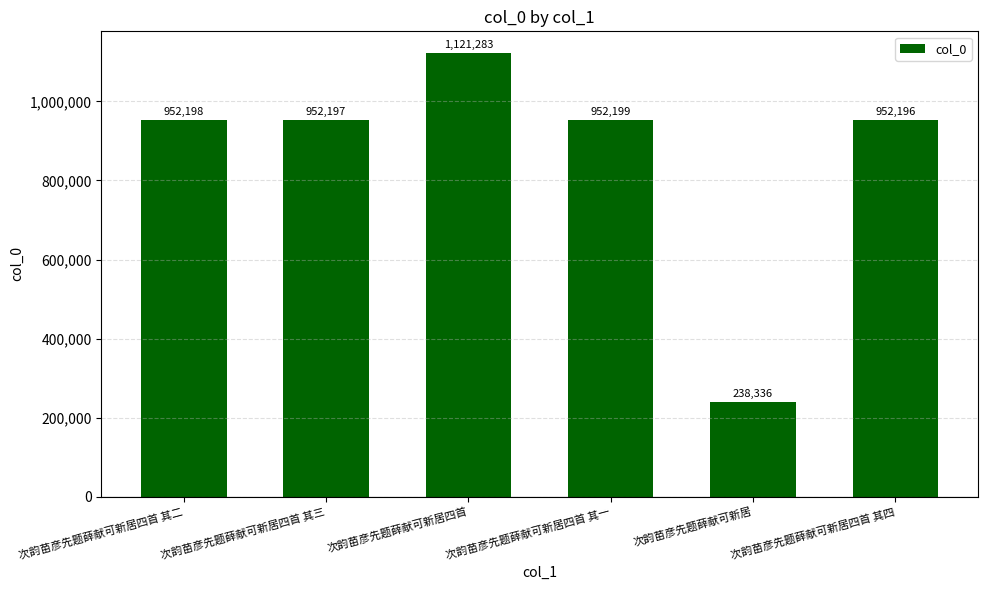

How many distinct data groups are displayed?

1